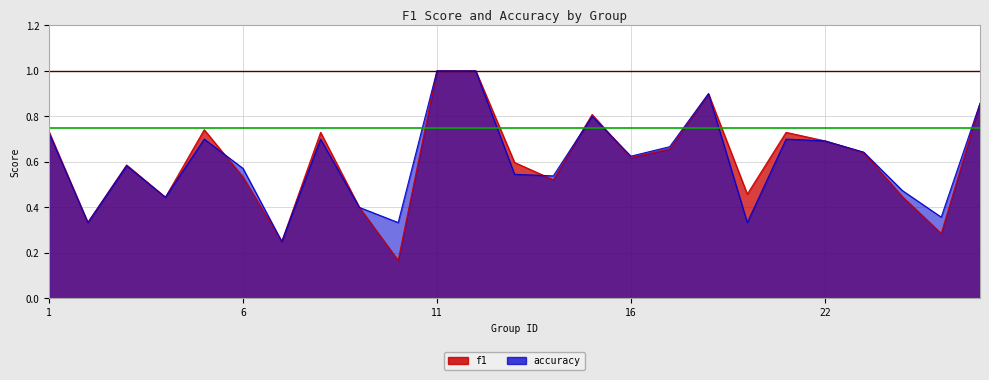

Which category has the highest value in the accuracy series?

11